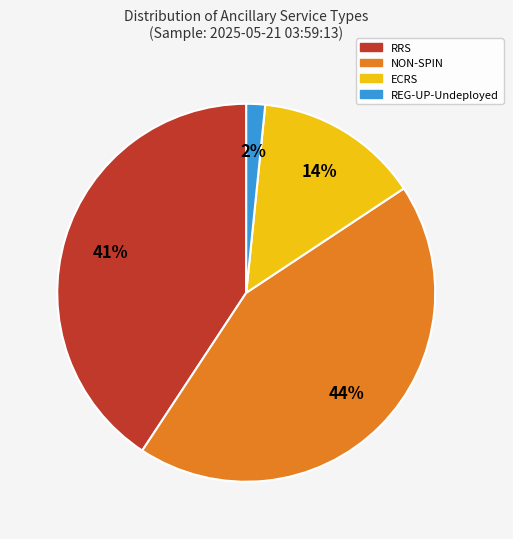

Do ECRS and NON-SPIN together represent more than half of the pie?

Yes